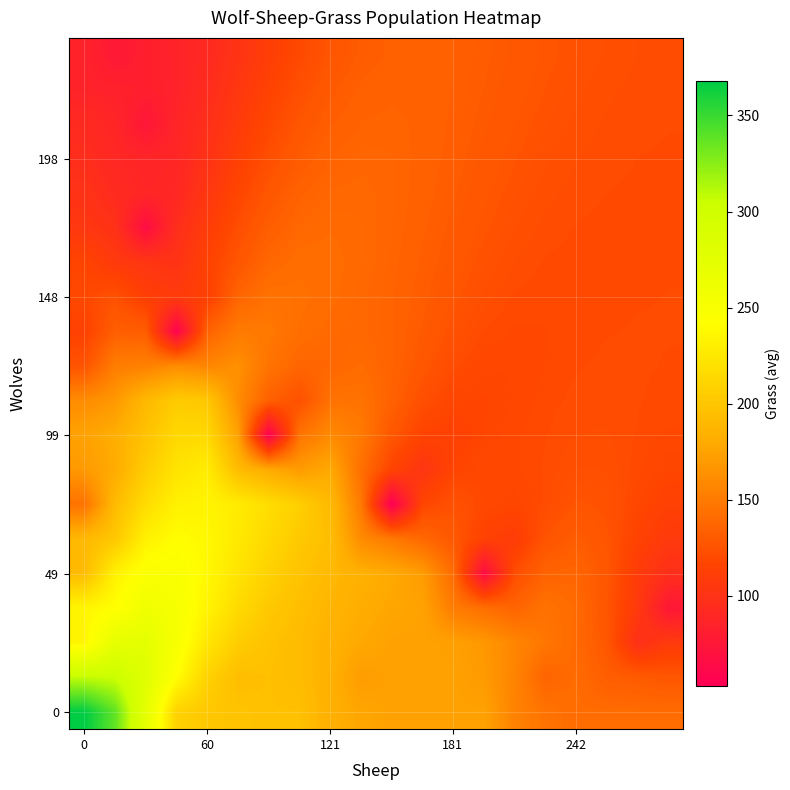

At how many categories does at least one series exceed 218?

6